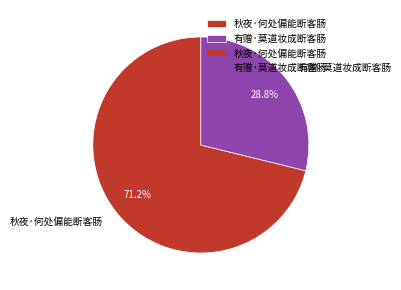

What percentage is the 秋夜·何处偏能断客肠 slice, to the nearest percent?

71%